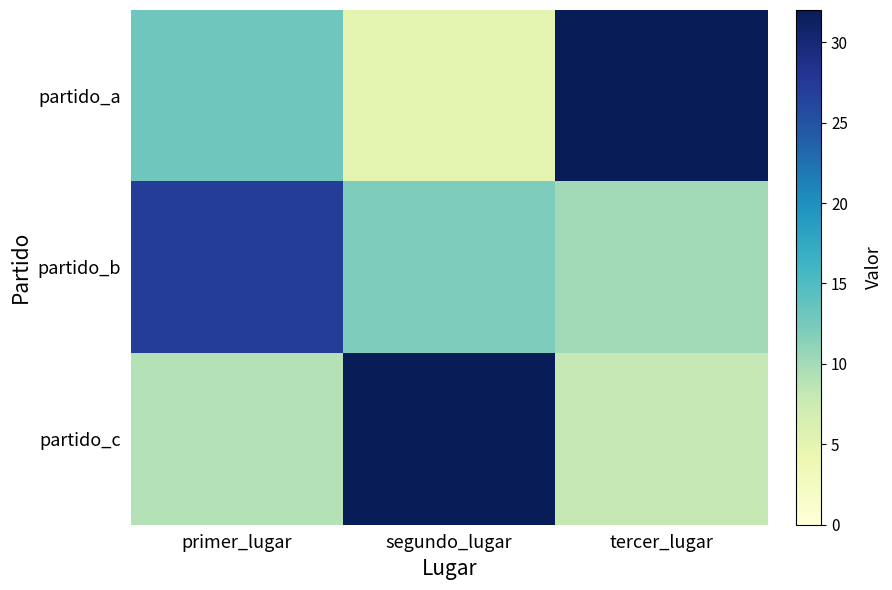

Reading left to right, list all the values displayed in this chart.

partido_a: primer_lugar=13	segundo_lugar=5	tercer_lugar=32
partido_b: primer_lugar=27	segundo_lugar=12	tercer_lugar=10
partido_c: primer_lugar=9	segundo_lugar=32	tercer_lugar=8